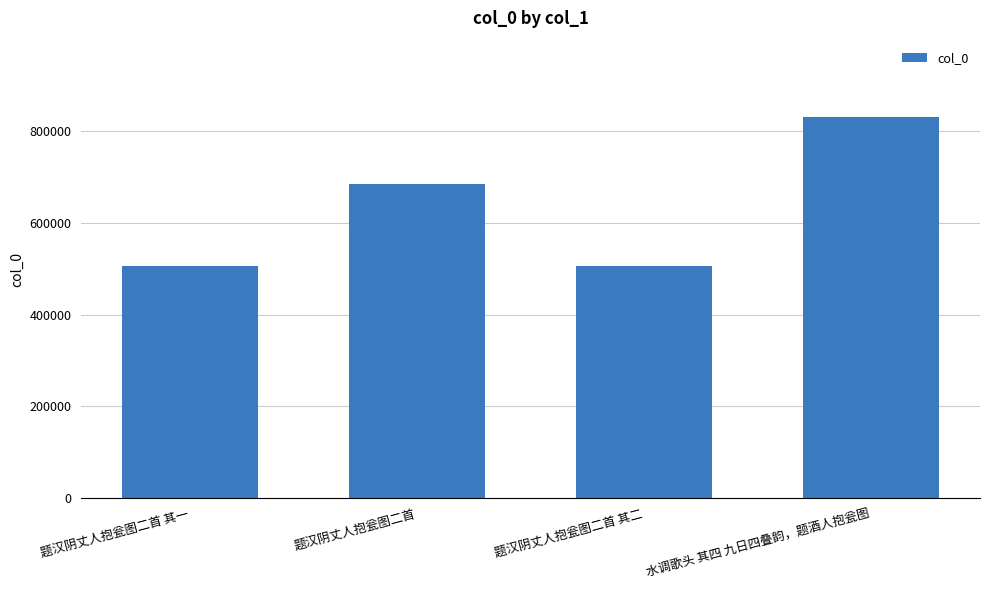

What is the difference between the values at 题汉阴丈人抱瓮图二首 其一 and 水调歌头 其四 九日四叠韵，题酒人抱瓮图?

324793